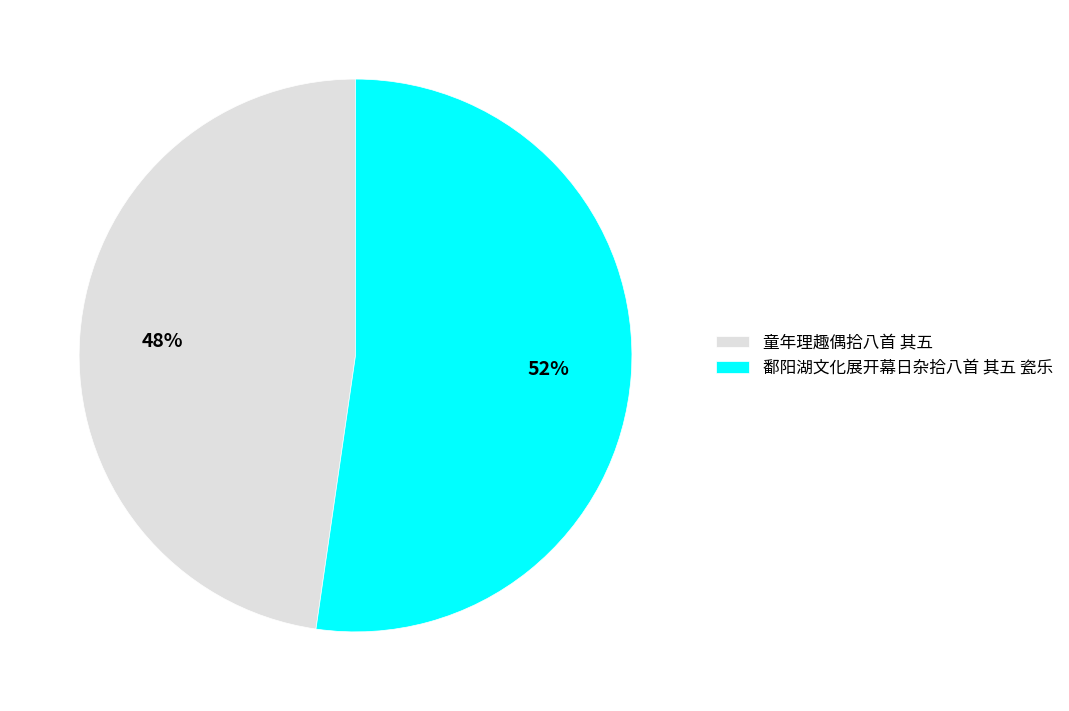

To the nearest percent, what portion does 鄱阳湖文化展开幕日杂拾八首 其五 瓷乐 represent?

52%